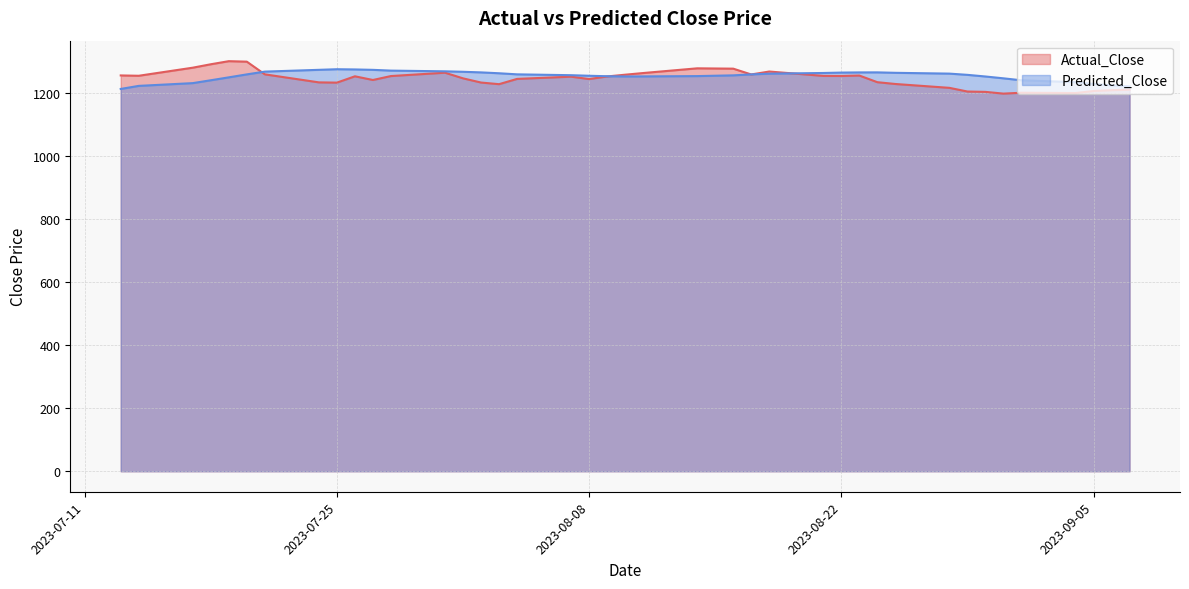

Which series has the largest range (max minus min)?

Actual_Close